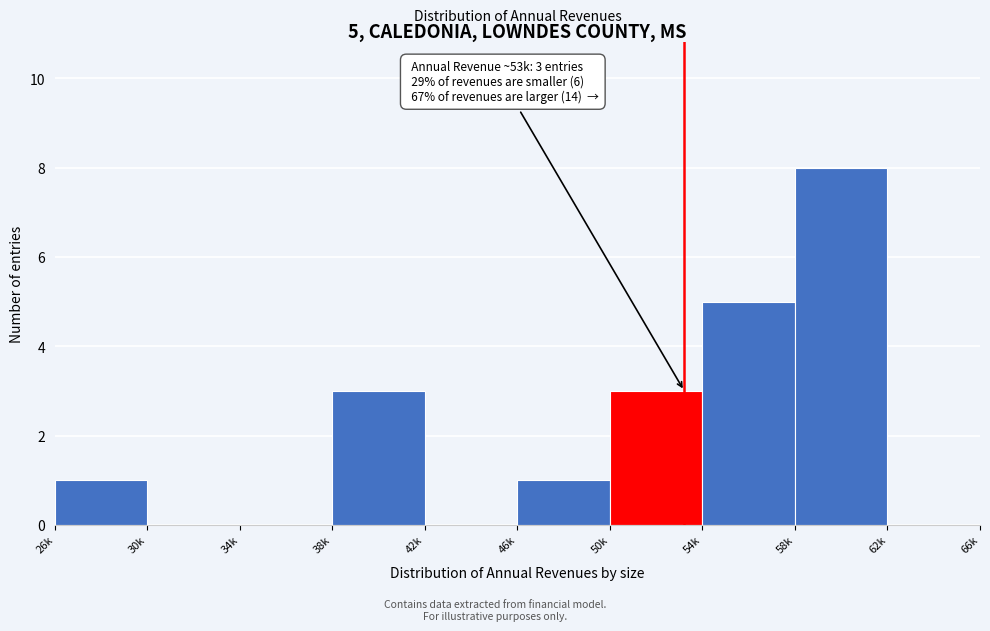

Reading left to right, what are all the values shown in this chart?

26k=1	30k=0	34k=0	38k=3	42k=0	46k=1	50k=3	54k=5	58k=8	62k=0